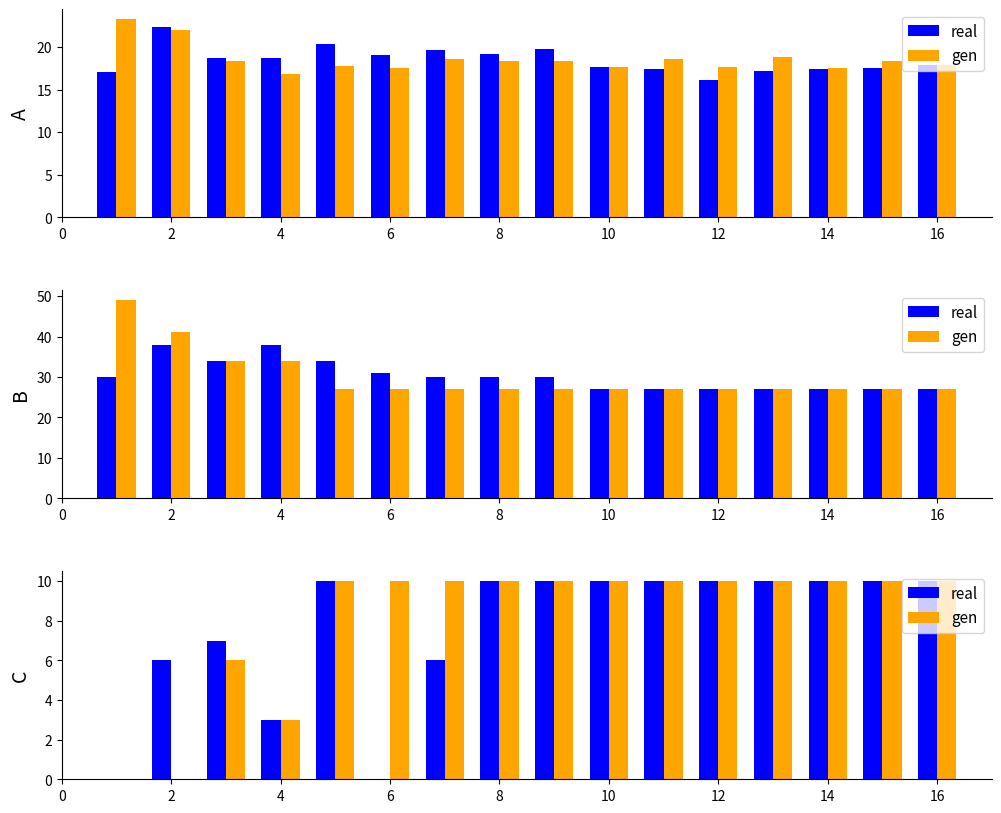

Between 6 and 15, which series saw the biggest shift?

real